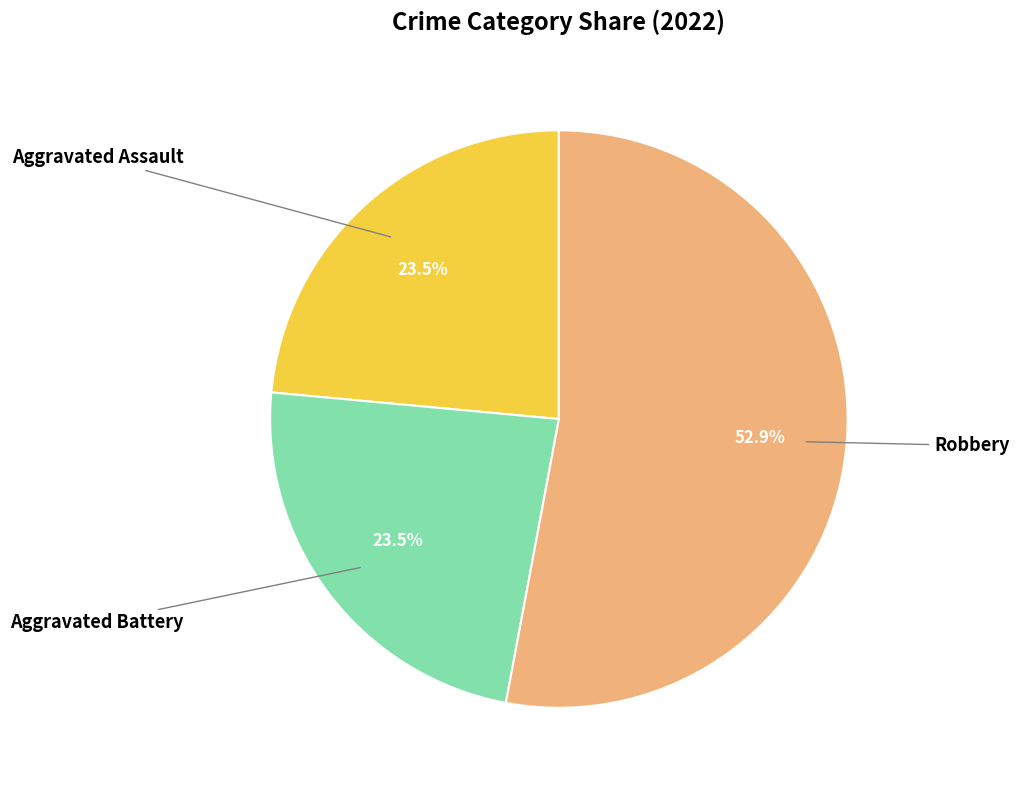

How many slices are in this pie chart?

3